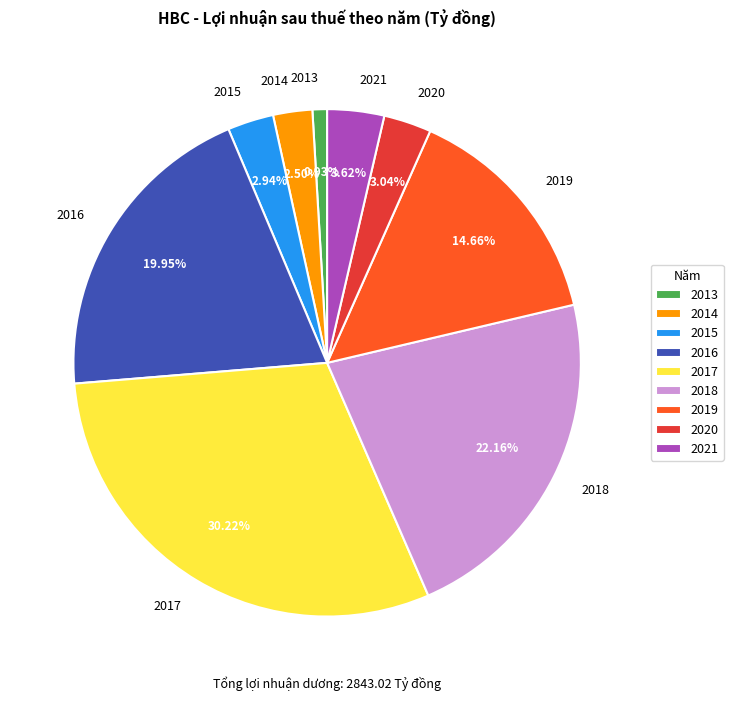

Does 2018 represent more than half of the total?

No